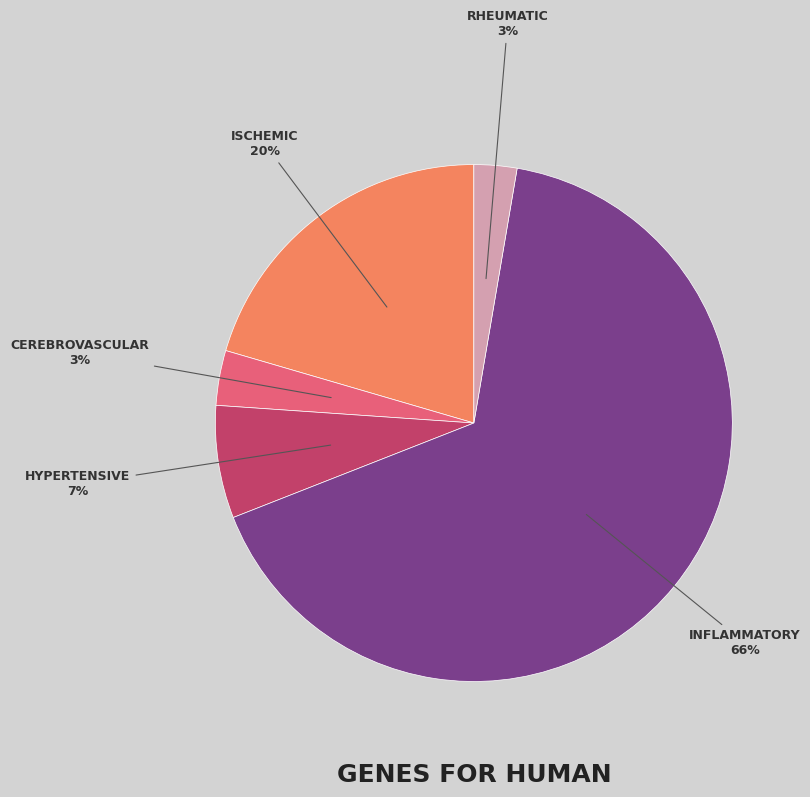

Is there any slice that represents more than half of the pie?

Yes